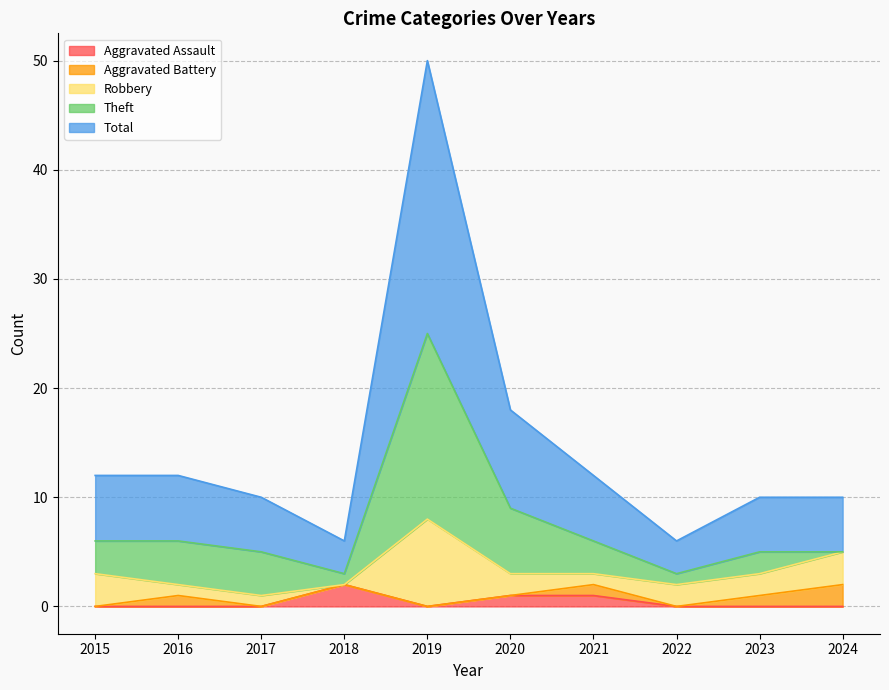

How many distinct data groups are displayed?

5